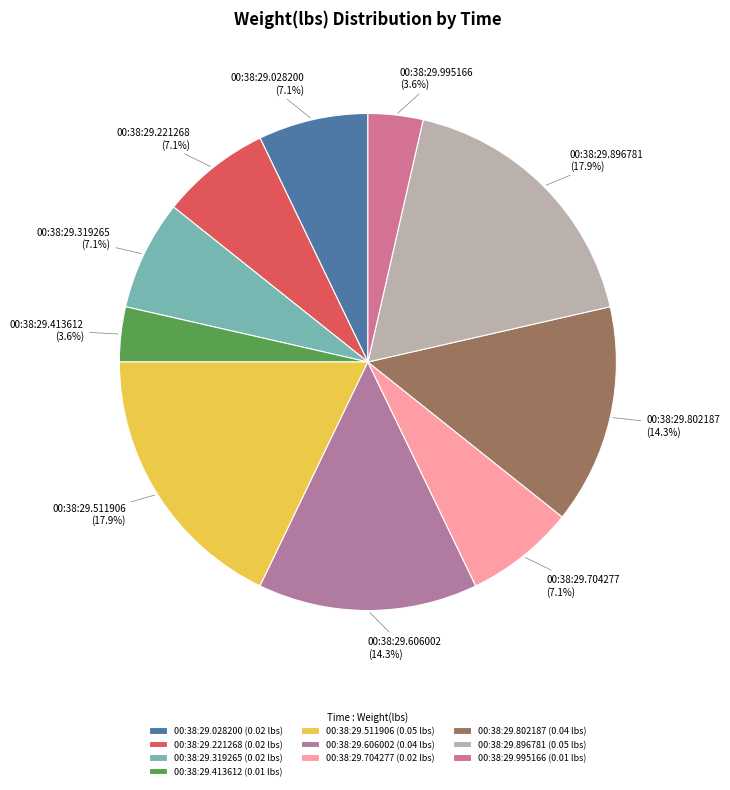

Does 00:38:29.606002 represent more than half of the total?

No